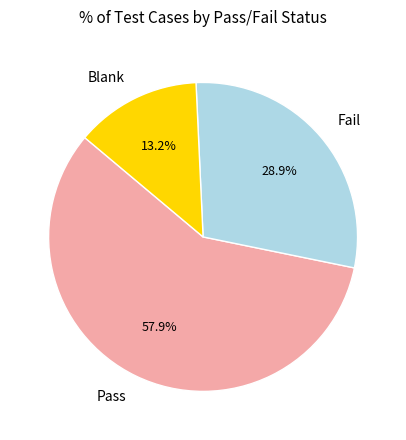

What percentage is NOT represented by Pass?

42.1%